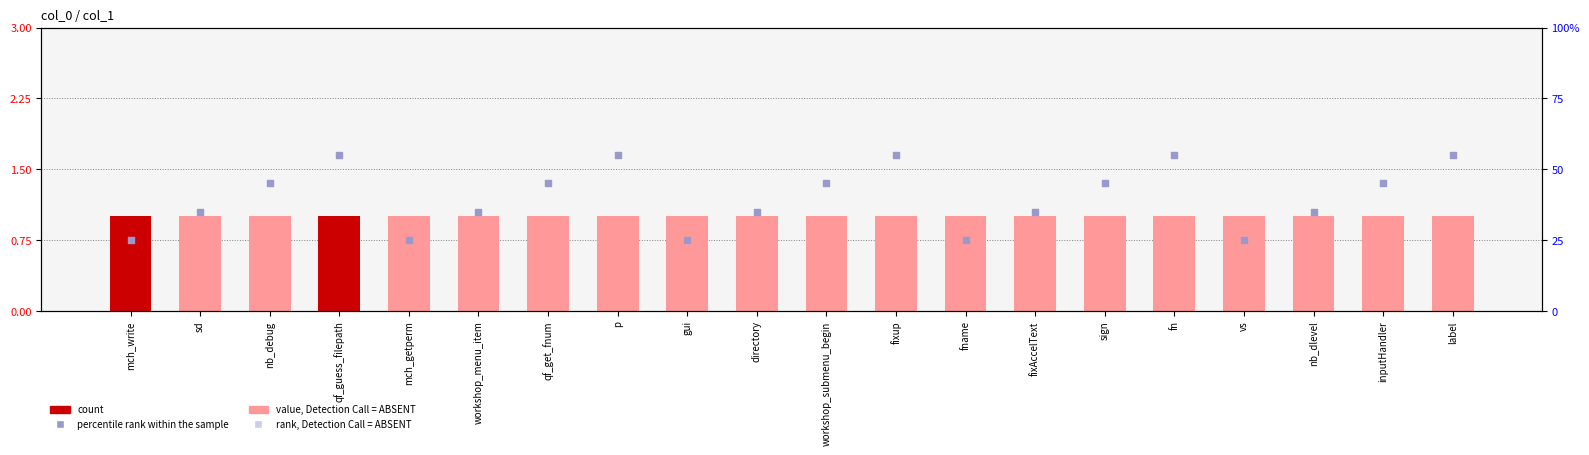

What is the ratio of the value at qf_get_fnum to the value at workshop_menu_item?

1.3